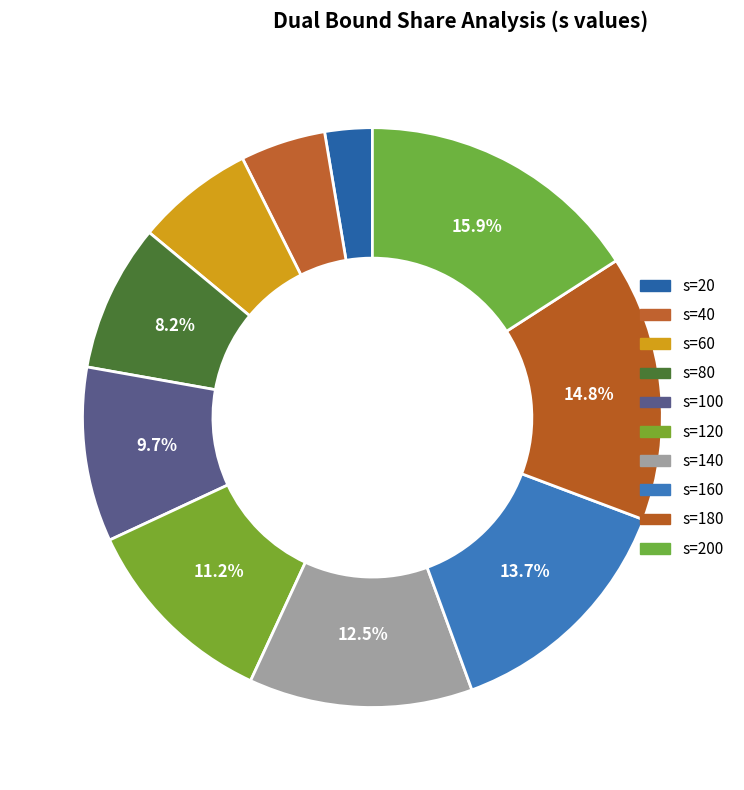

Which category has the biggest portion of the pie?

s=200